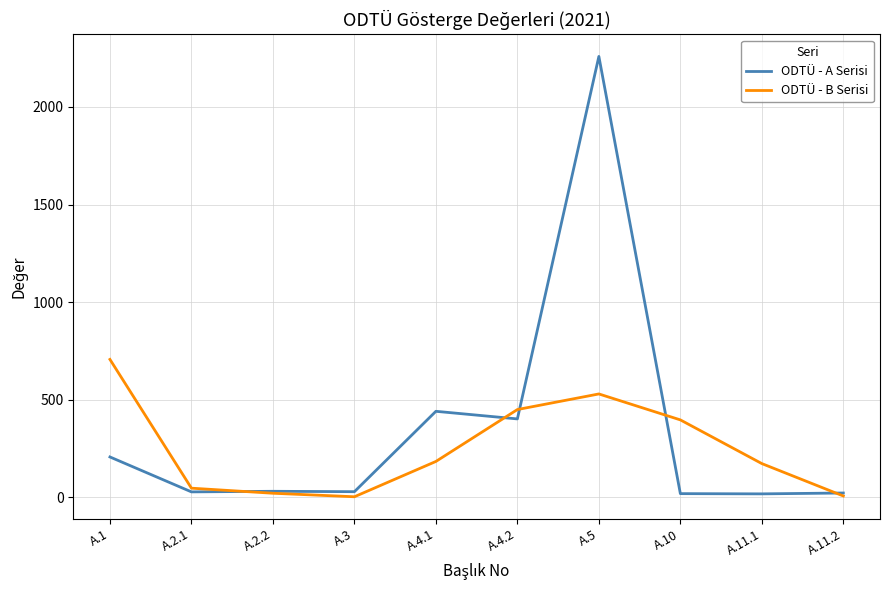

What is the difference between the ODTÜ - A Serisi values at A.2.1 and A.2.2?

3.0